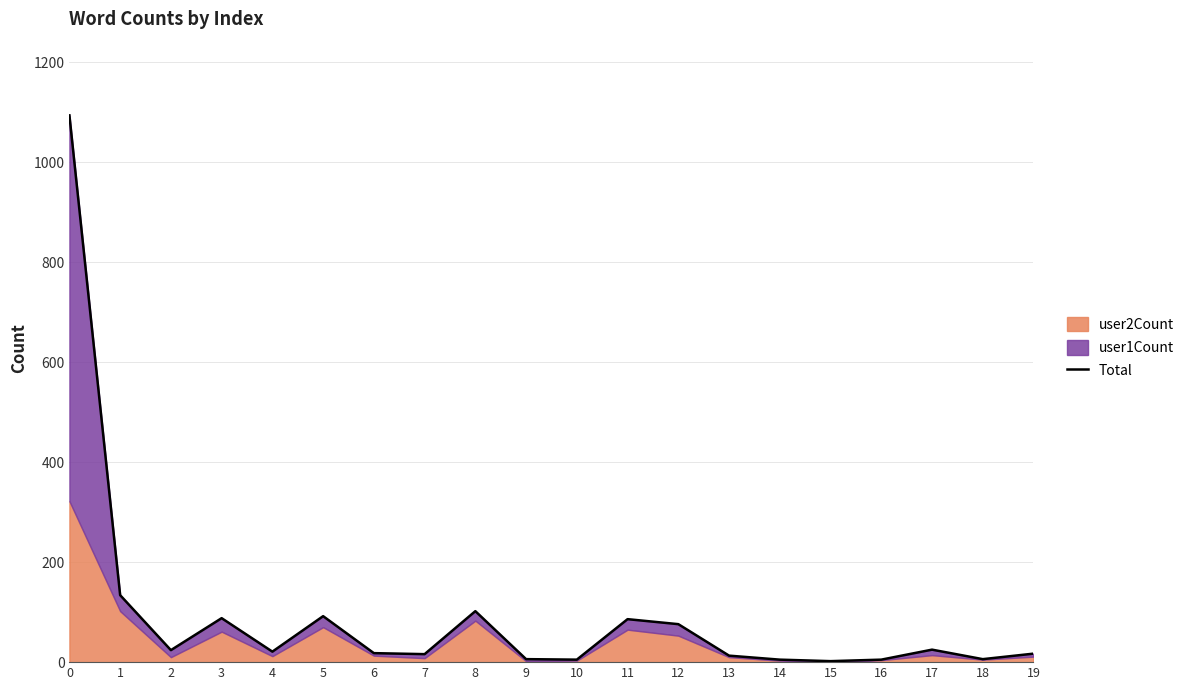

Reading left to right, transcribe all the data shown in this chart.

0=1094	1=134	2=24	3=88	4=21	5=92	6=18	7=16	8=102	9=6	10=5	11=86	12=76	13=13	14=5	15=2	16=5	17=25	18=6	19=17